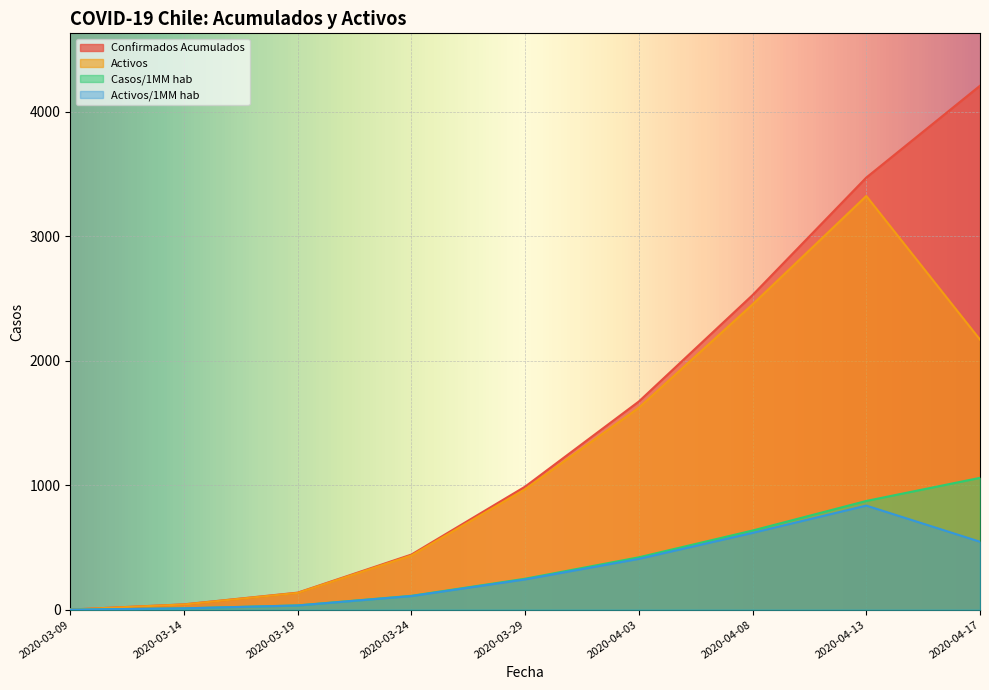

How many series are shown in this chart?

4